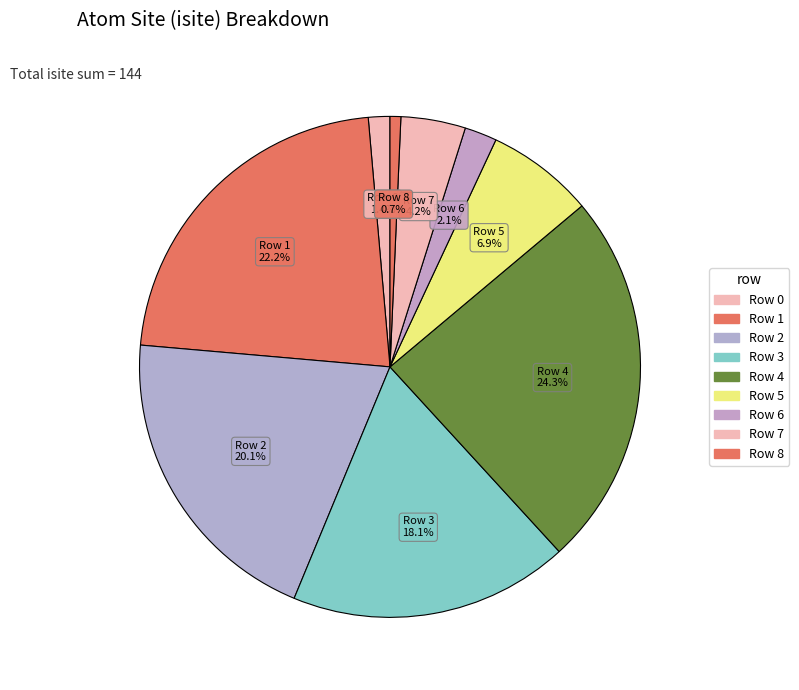

Count the number of slices in the pie.

9